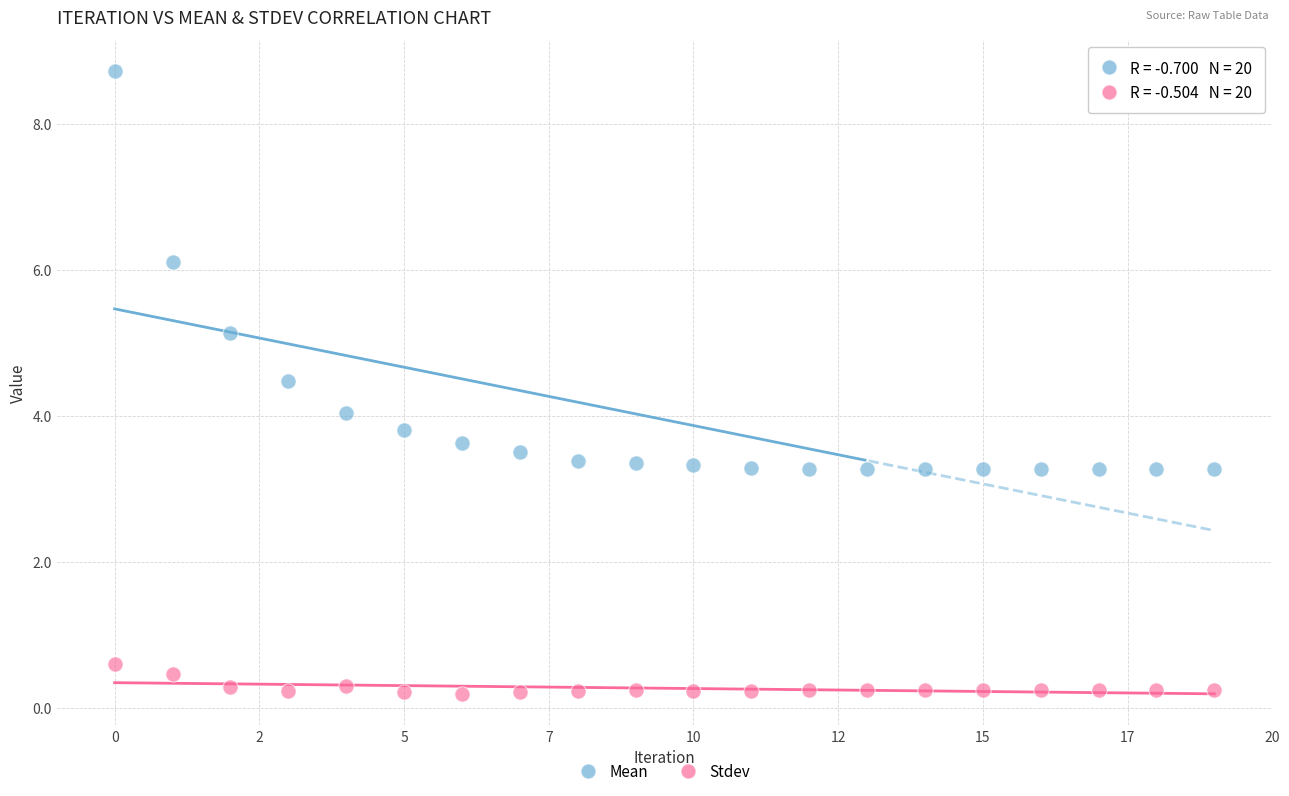

Which series has the largest Y range (max minus min)?

Mean